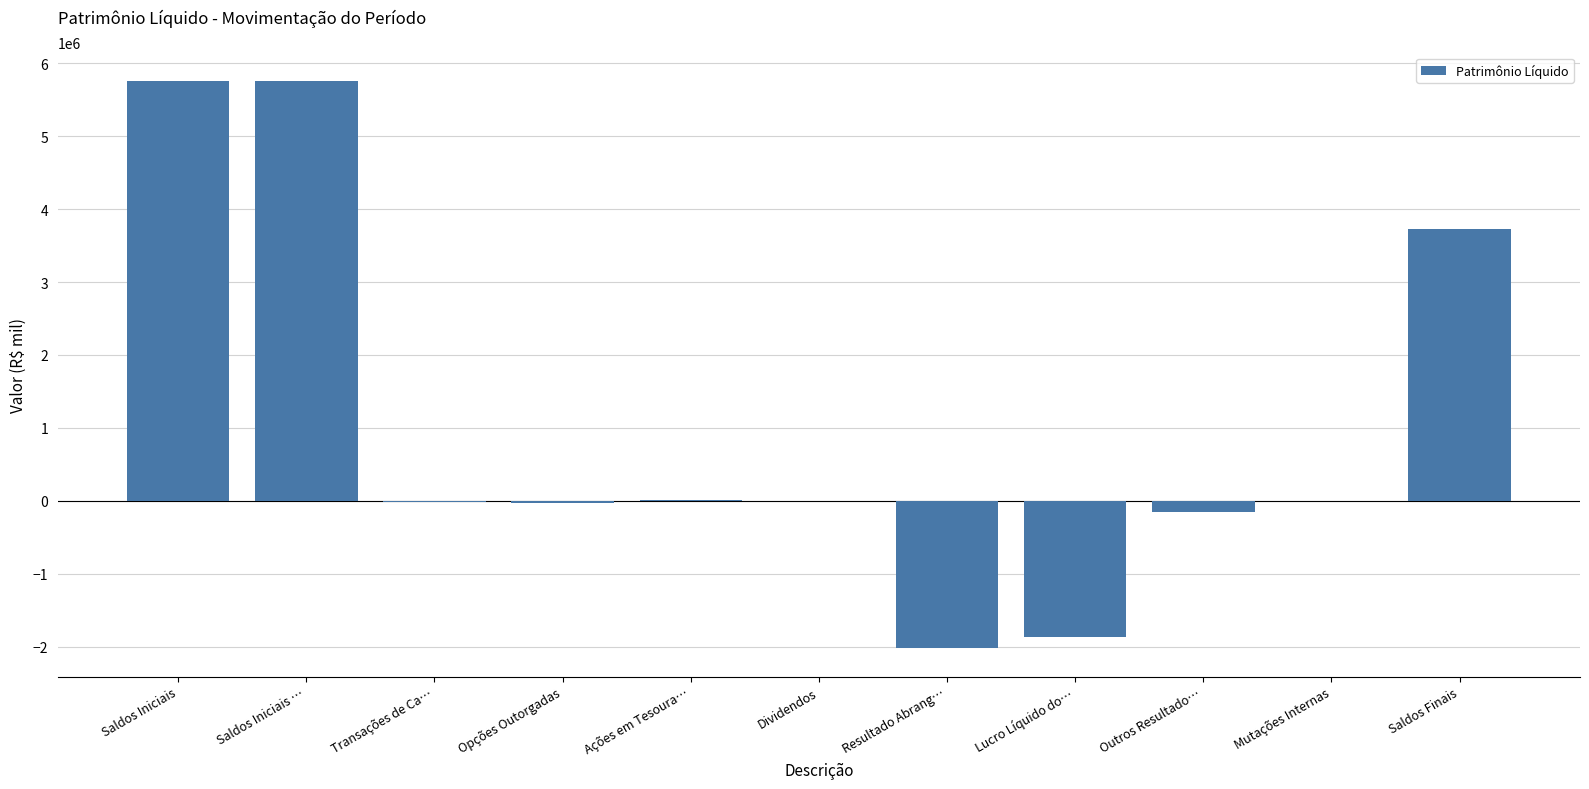

Are the bars horizontal?

No